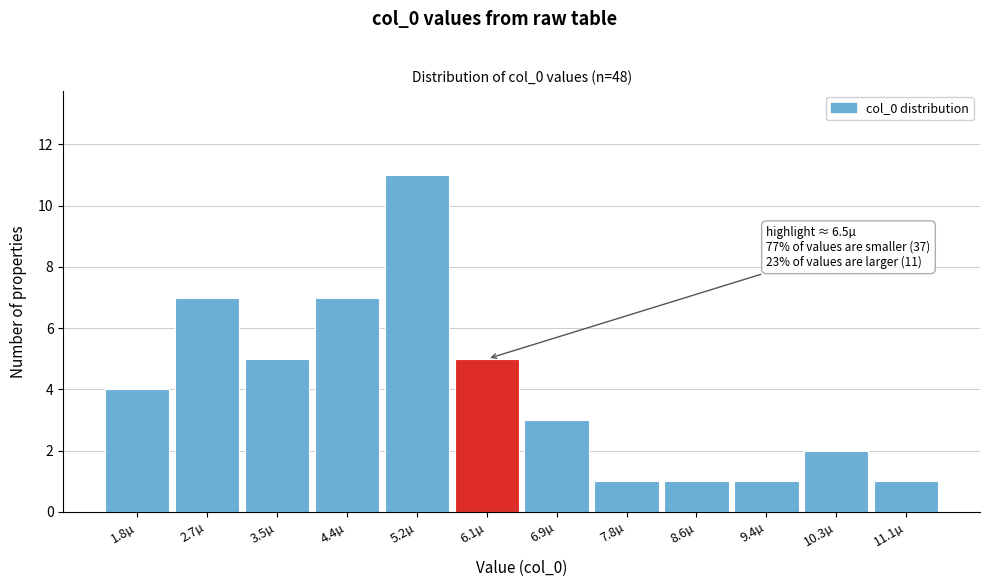

Reading left to right, what are all the values shown in this chart?

4	7	5	7	11	5	3	1	1	1	2	1